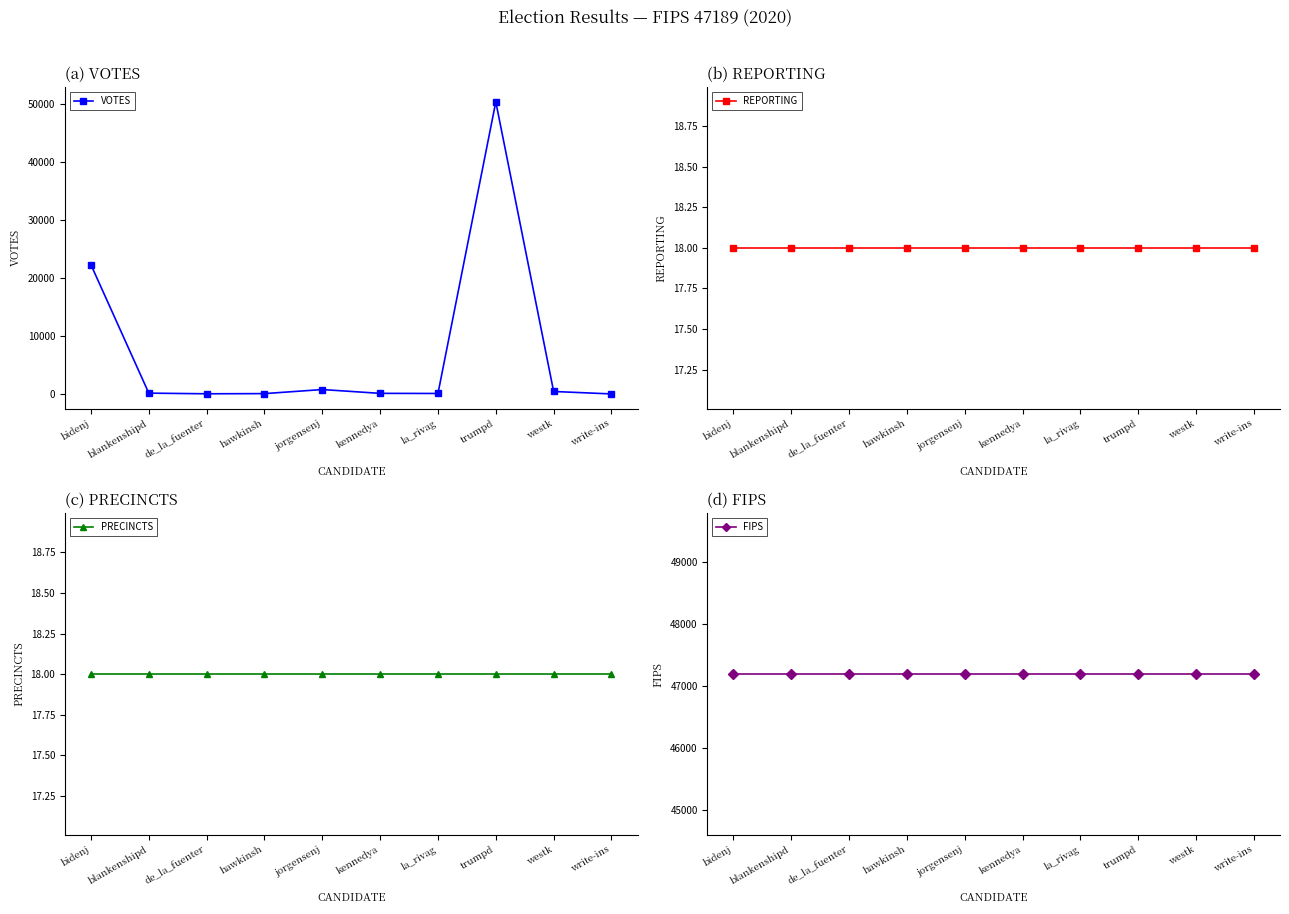

Between jorgensenj and bidenj, which is larger?

bidenj